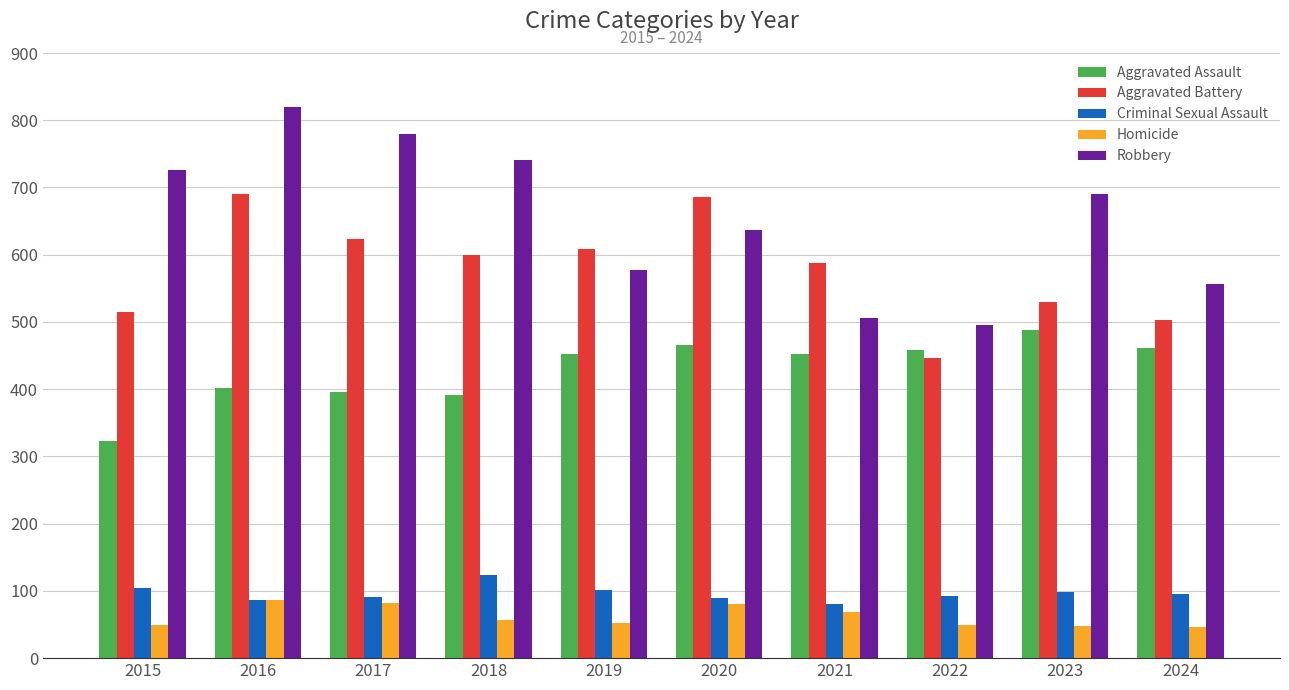

The value of Criminal Sexual Assault at 2017 is 91. True or false?

True